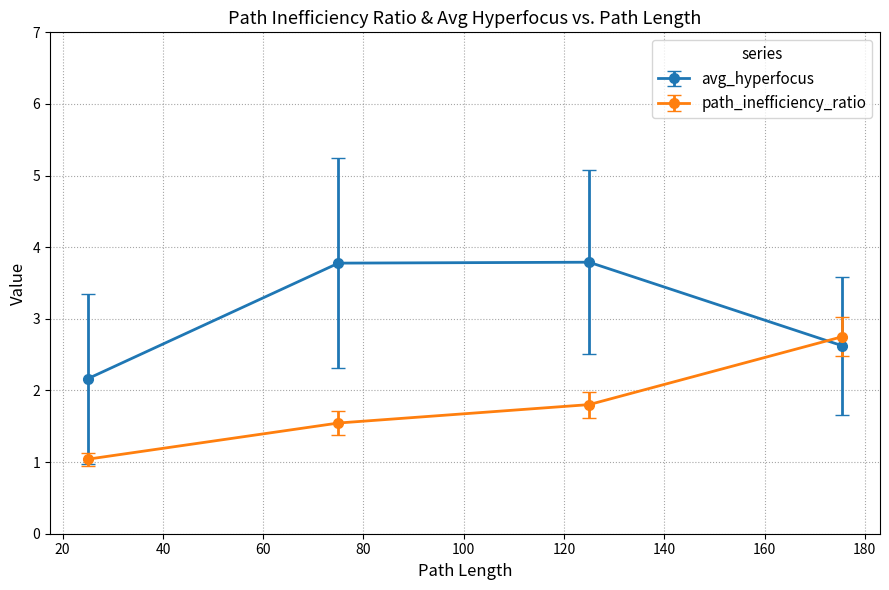

What are all the series names shown in the legend?

avg_hyperfocus, path_inefficiency_ratio